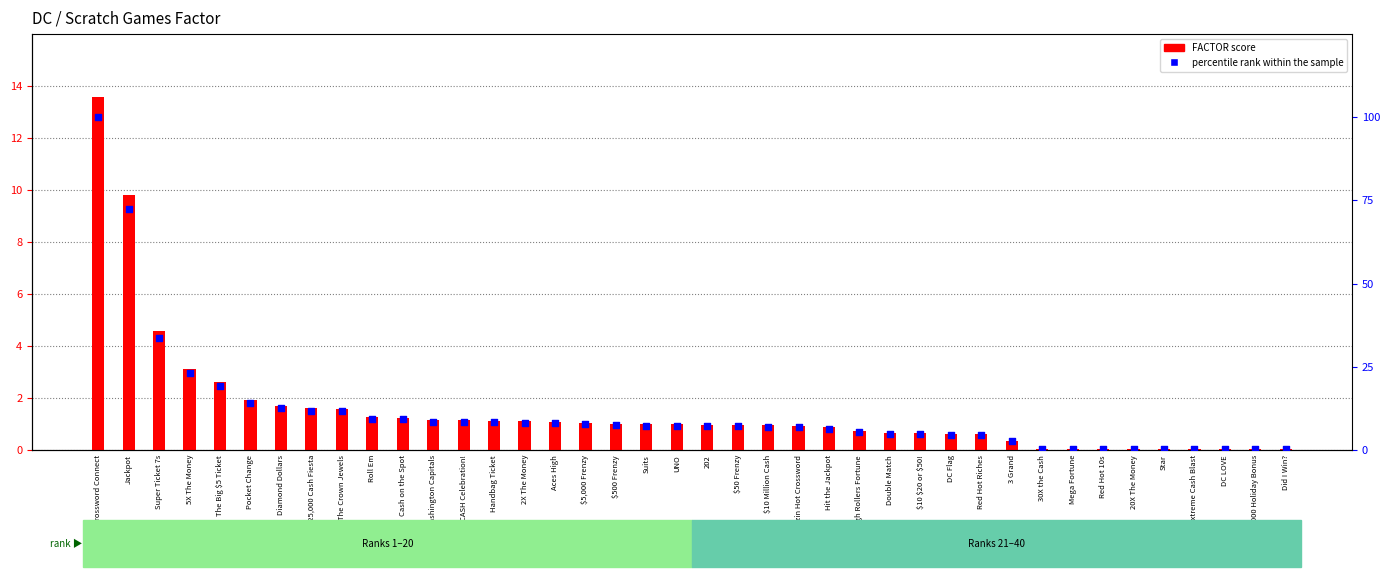

Which series has the largest total across all categories?

percentile rank within the sample